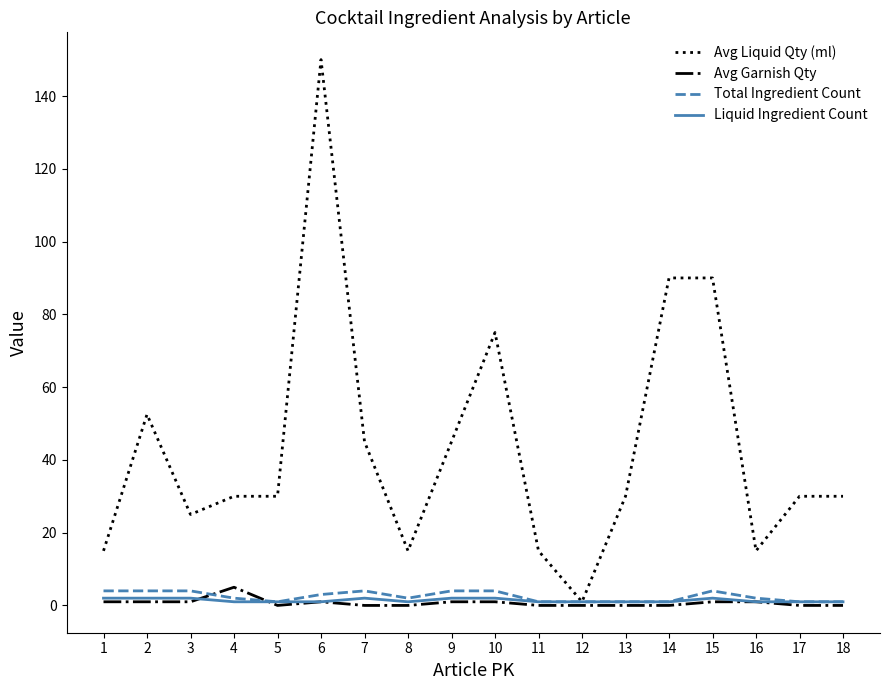

Does the chart have visible grid lines?

No